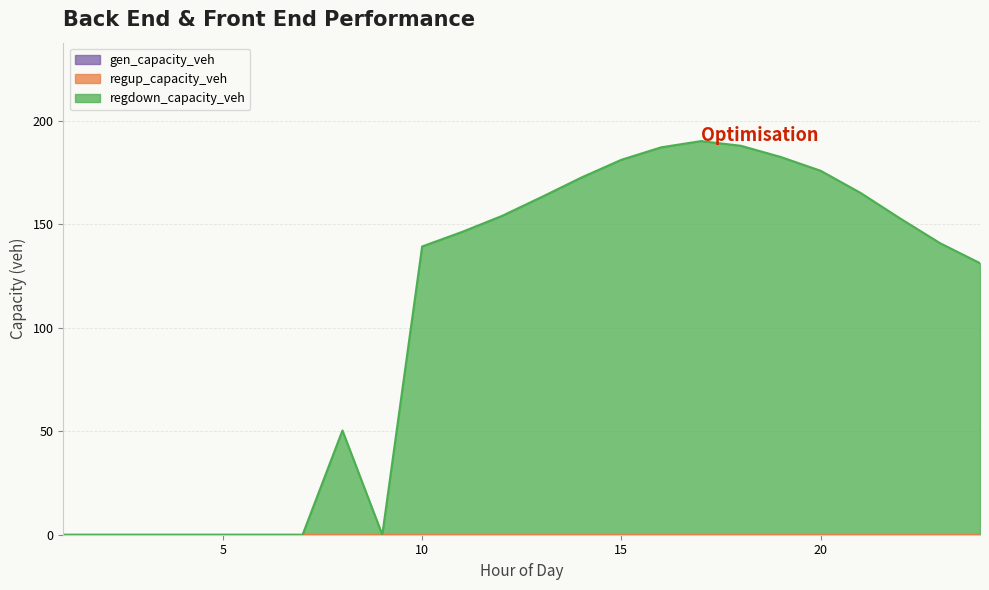

True or false: gen_capacity_veh and regdown_capacity_veh intersect in this chart.

False